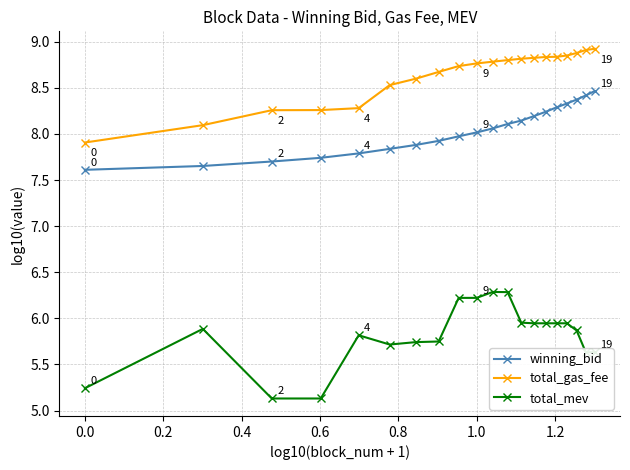

List the series in order of their overall mean, lowest first.

total_mev, winning_bid, total_gas_fee